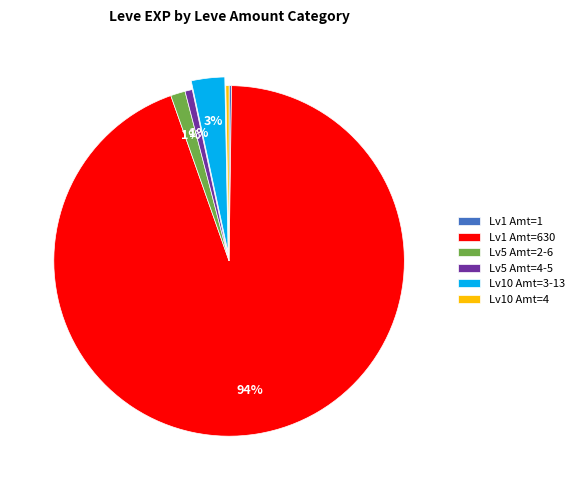

To the nearest percent, what percentage of the pie is Lv5 Amt=2-6?

1%